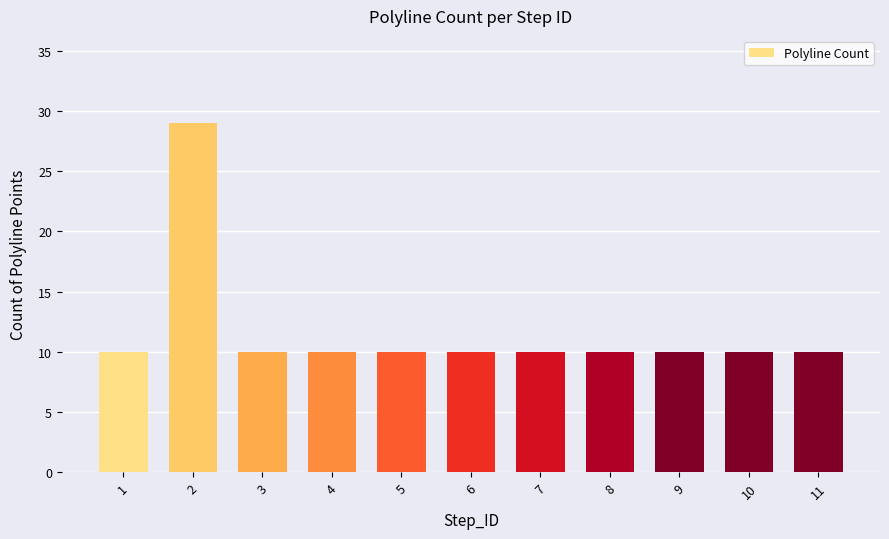

Reading left to right, extract all data points from this chart.

1=10	2=29	3=10	4=10	5=10	6=10	7=10	8=10	9=10	10=10	11=10